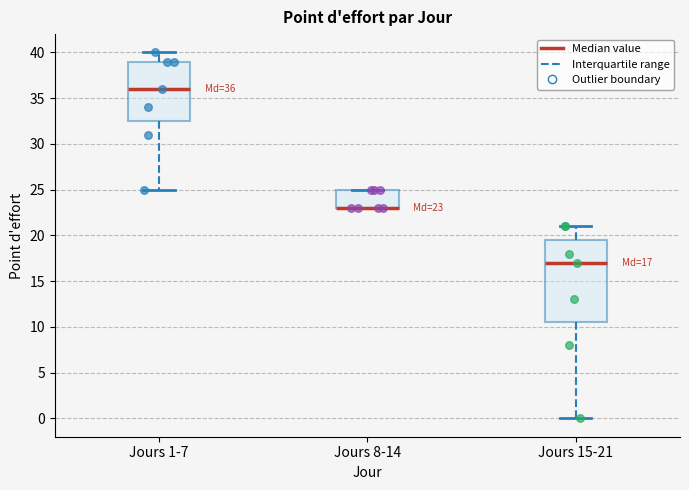

Comparing the boxes themselves (not the whiskers), which one is the tallest?

Jours 15-21